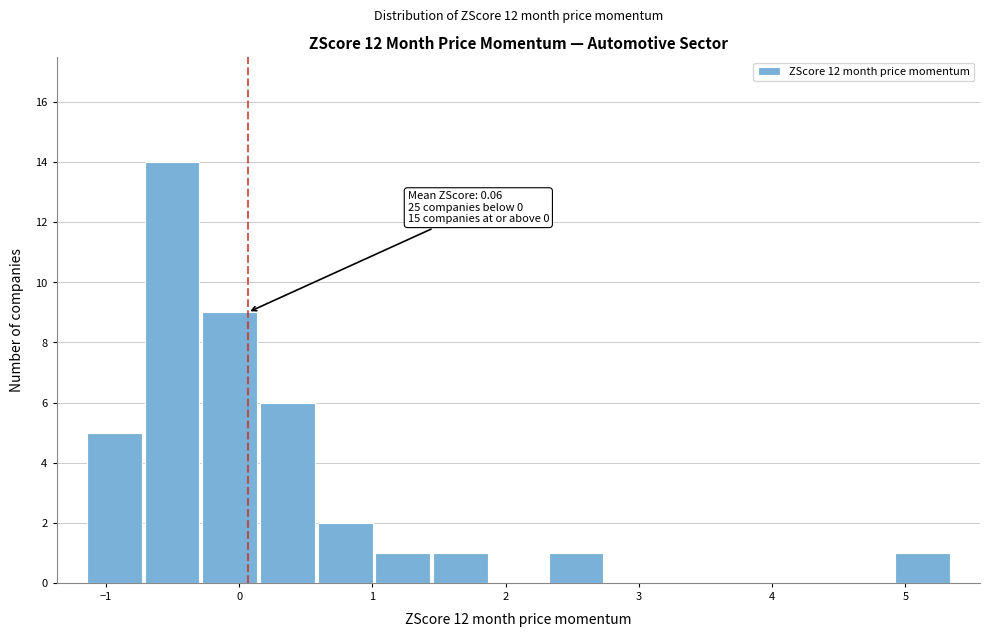

Over which range of the x-axis is the bar tallest?

-0.7 to -0.3